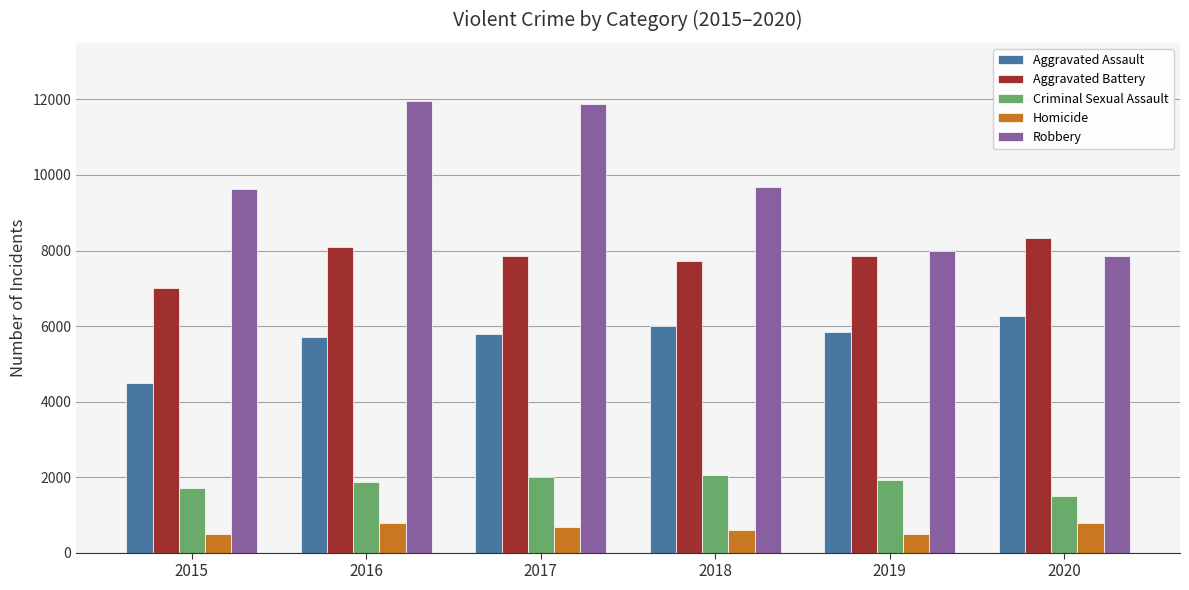

What is the approximate value of Robbery at 2020, to the nearest 10?

7860